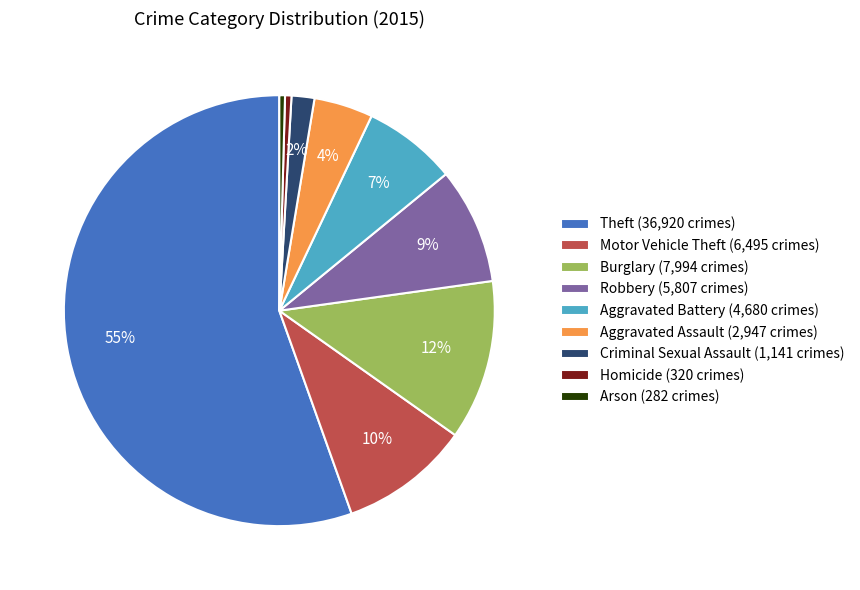

Which category accounts for the majority?

Theft